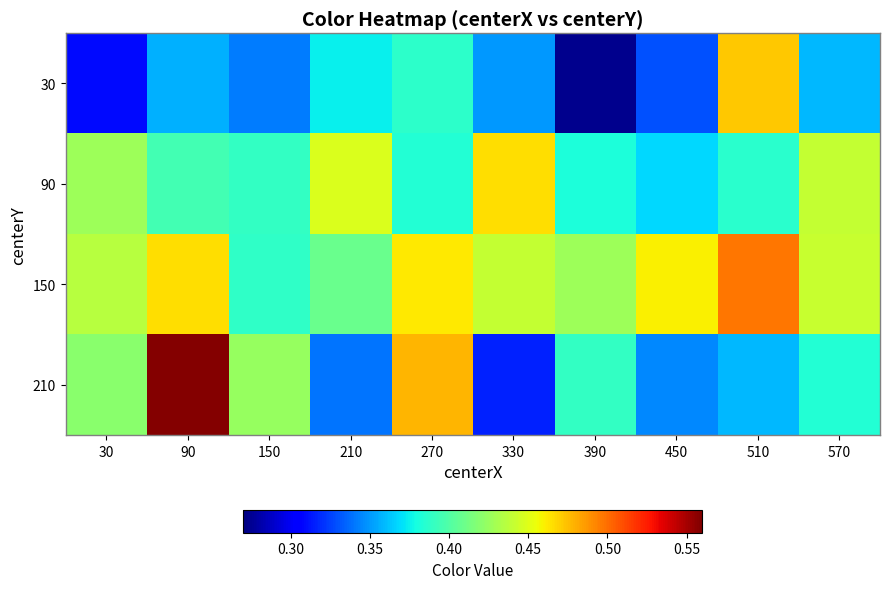

Reading left to right, extract all data points from this chart.

30: 30=0.3	90=0.4	150=0.3	210=0.4	270=0.4	330=0.3	390=0.3	450=0.3	510=0.5	570=0.4
90: 30=0.4	90=0.4	150=0.4	210=0.4	270=0.4	330=0.5	390=0.4	450=0.4	510=0.4	570=0.4
150: 30=0.4	90=0.5	150=0.4	210=0.4	270=0.5	330=0.4	390=0.4	450=0.5	510=0.5	570=0.4
210: 30=0.4	90=0.6	150=0.4	210=0.3	270=0.5	330=0.3	390=0.4	450=0.3	510=0.4	570=0.4